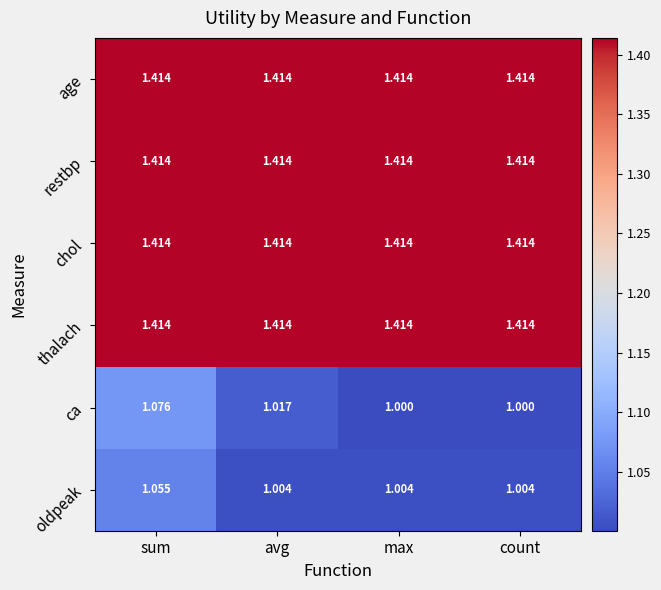

Which series has the widest spread of values?

ca